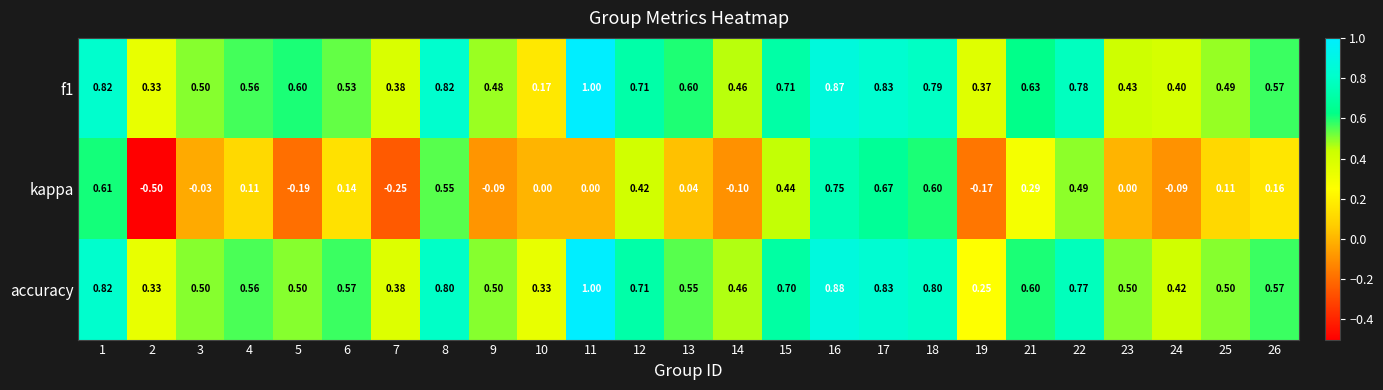

At which category is the sum across all series the highest?

16